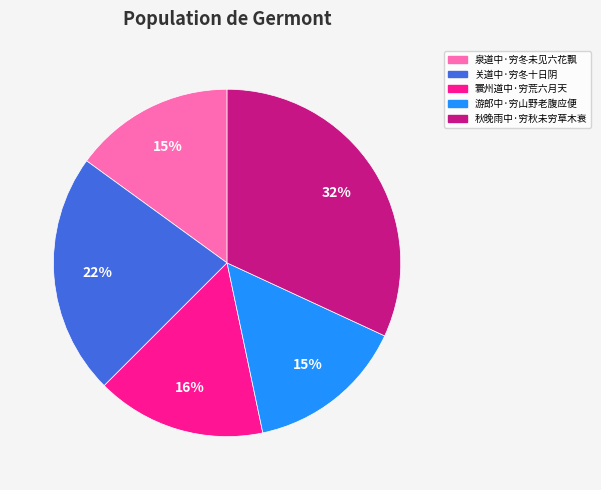

Do 秋晚雨中·穷秋未穷草木衰 and 游郎中·穷山野老腹应便 together represent more than half of the pie?

No